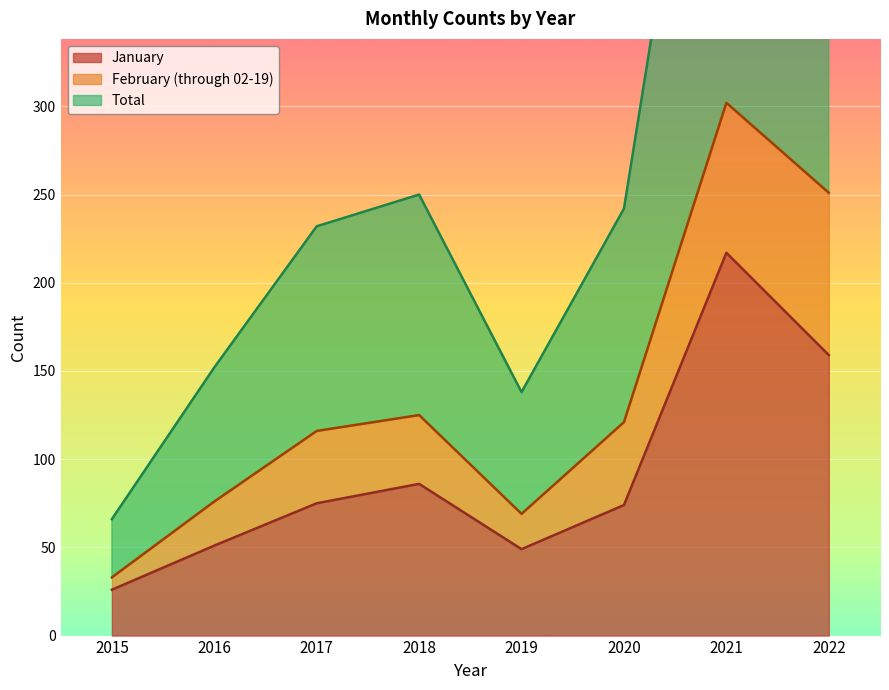

Which series has the widest spread of values?

Total